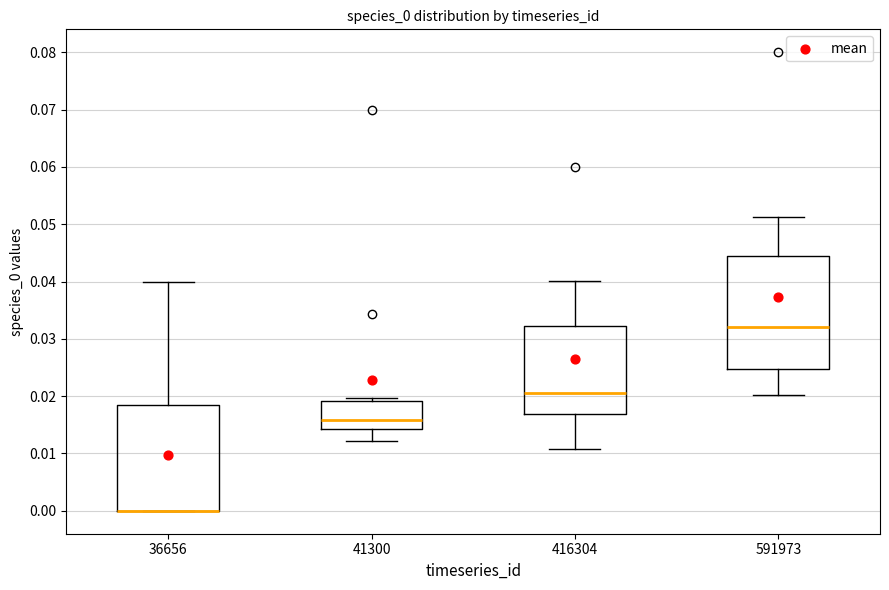

Reading left to right, transcribe this box plot: for each box, give where its median line is, the range the box spans, and where its two whiskers end, as read against the y-axis. The values are not printed on the chart, so give them approximately, as read against the axis.

36656: median 0.000 (drawn on the box's lower edge), box 0.000 to 0.018, whiskers 0.000 to 0.040
41300: median 0.016, box 0.014 to 0.019, whiskers 0.012 to 0.020
416304: median 0.021, box 0.017 to 0.032, whiskers 0.011 to 0.040
591973: median 0.032, box 0.025 to 0.044, whiskers 0.020 to 0.051